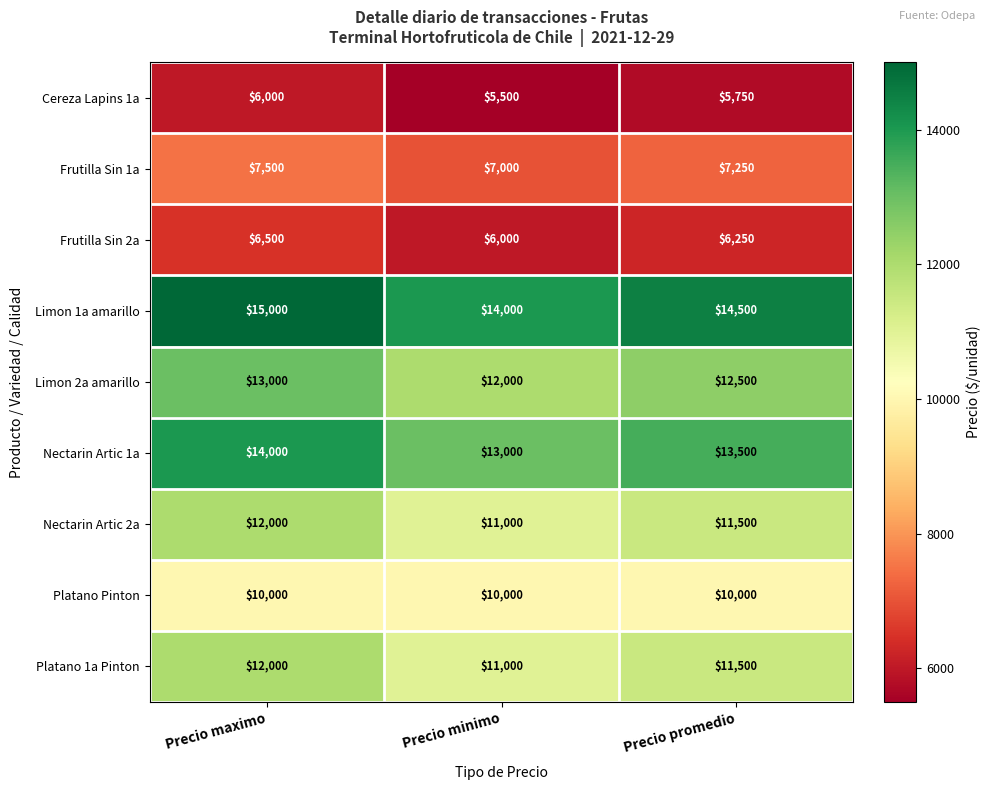

What is the difference between the maximum and minimum values in the Frutilla Sin 1a series?

500